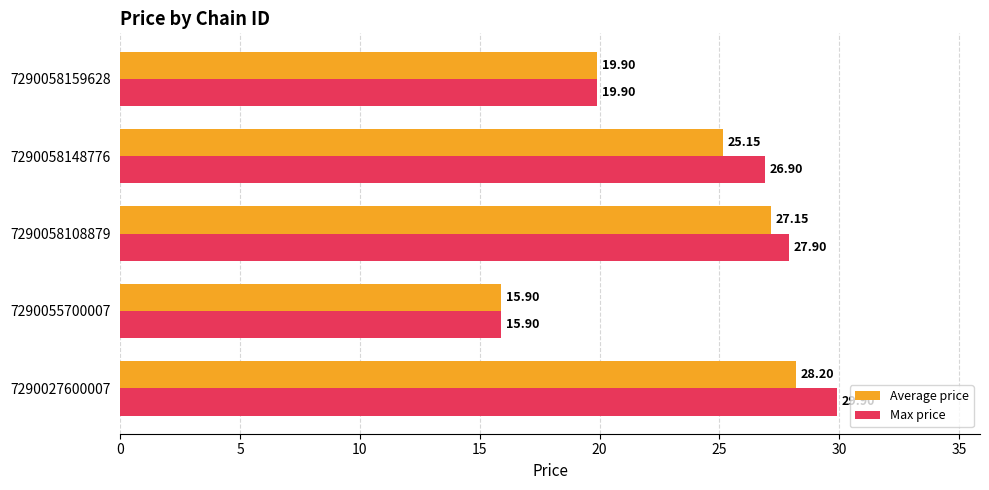

Rank the categories by Max price value from highest to lowest.

7290027600007, 7290058108879, 7290058148776, 7290058159628, 7290055700007